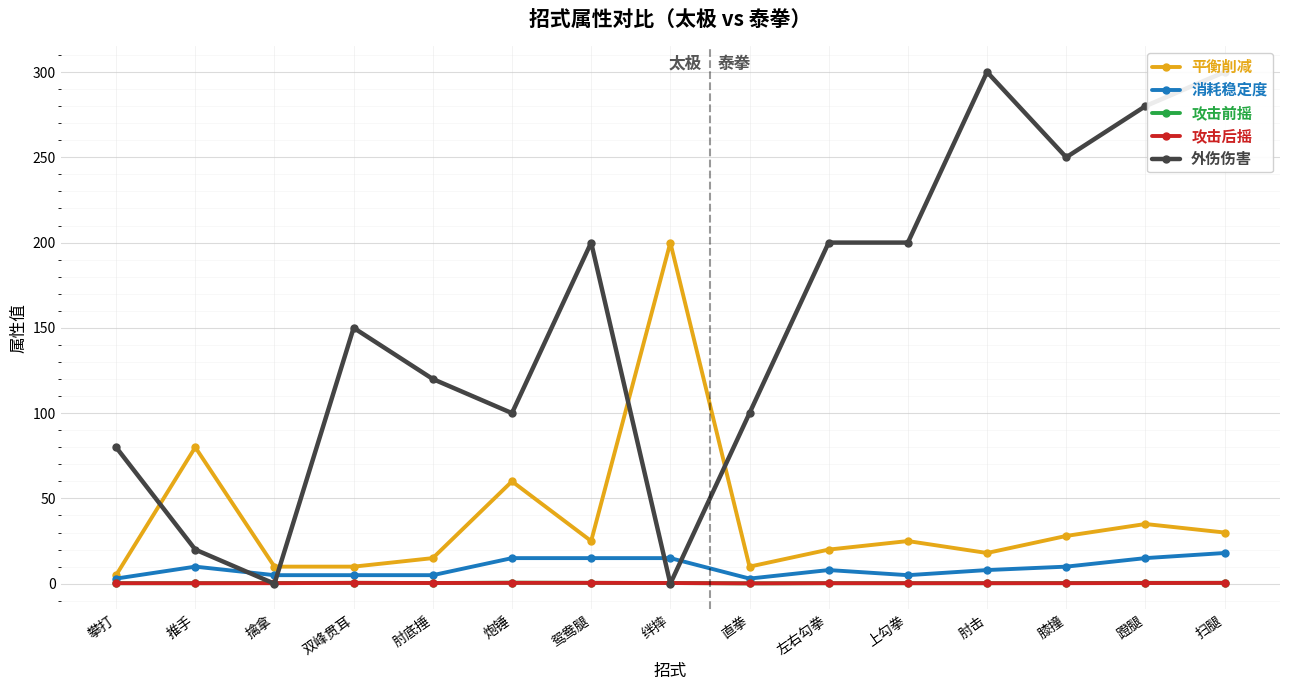

Reading left to right, what are all the values shown in this chart?

平衡削减: 攀打=5.0	推手=80.0	擒拿=10.0	双峰贯耳=10.0	肘底捶=15.0	炮锤=60.0	鸳鸯腿=25.0	绊摔=200.0	直拳=10.0	左右勾拳=20.0	上勾拳=25.0	肘击=18.0	膝撞=28.0	蹬腿=35.0	扫腿=30.0
消耗稳定度: 攀打=3.0	推手=10.0	擒拿=5.0	双峰贯耳=5.0	肘底捶=5.0	炮锤=15.0	鸳鸯腿=15.0	绊摔=15.0	直拳=3.0	左右勾拳=8.0	上勾拳=5.0	肘击=8.0	膝撞=10.0	蹬腿=15.0	扫腿=18.0
攻击前摇: 攀打=0.3	推手=0.3	擒拿=0.4	双峰贯耳=0.5	肘底捶=0.4	炮锤=0.6	鸳鸯腿=0.5	绊摔=0.4	直拳=0.2	左右勾拳=0.3	上勾拳=0.3	肘击=0.3	膝撞=0.4	蹬腿=0.5	扫腿=0.5
攻击后摇: 攀打=0.3	推手=0.3	擒拿=0.3	双峰贯耳=0.5	肘底捶=0.4	炮锤=0.5	鸳鸯腿=0.5	绊摔=0.4	直拳=0.2	左右勾拳=0.3	上勾拳=0.3	肘击=0.3	膝撞=0.3	蹬腿=0.4	扫腿=0.5
外伤伤害: 攀打=80.0	推手=20.0	擒拿=0.0	双峰贯耳=150.0	肘底捶=120.0	炮锤=100.0	鸳鸯腿=200.0	绊摔=0.0	直拳=100.0	左右勾拳=200.0	上勾拳=200.0	肘击=300.0	膝撞=250.0	蹬腿=280.0	扫腿=300.0